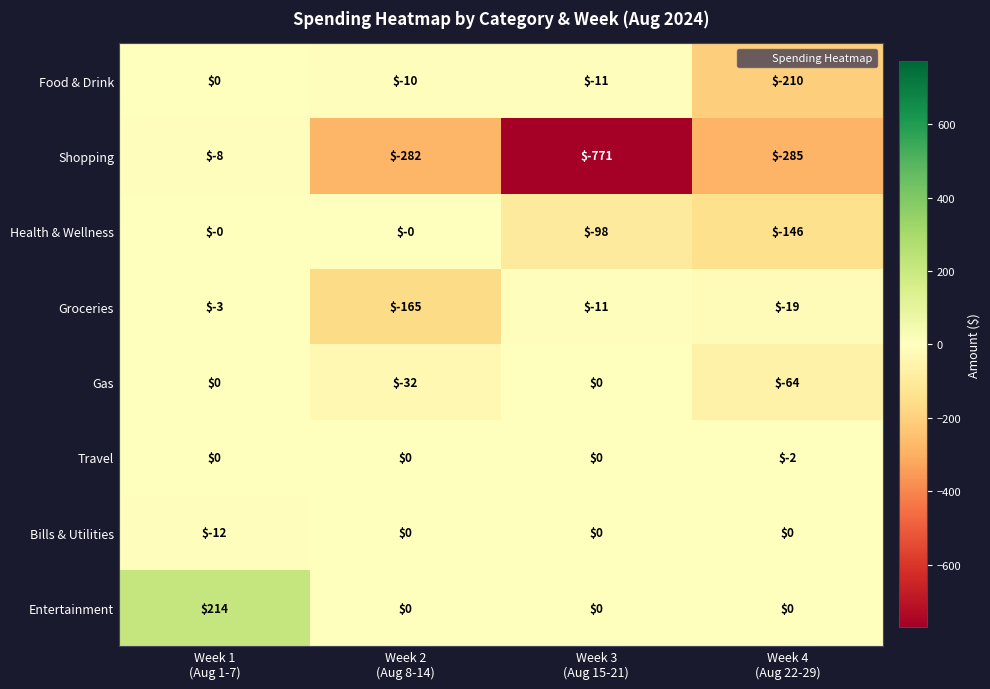

At which category is the sum across all series the highest?

Week 1
(Aug 1-7)